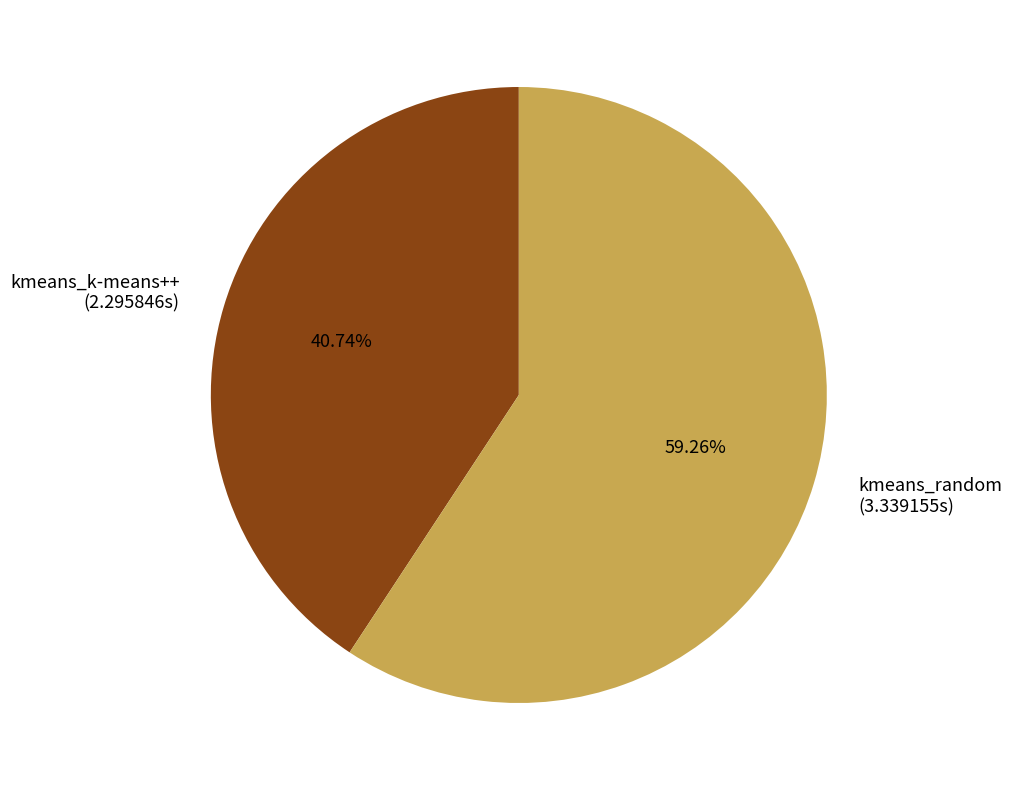

What is the ratio of the value at kmeans_k-means++ to the value at kmeans_random?

0.7